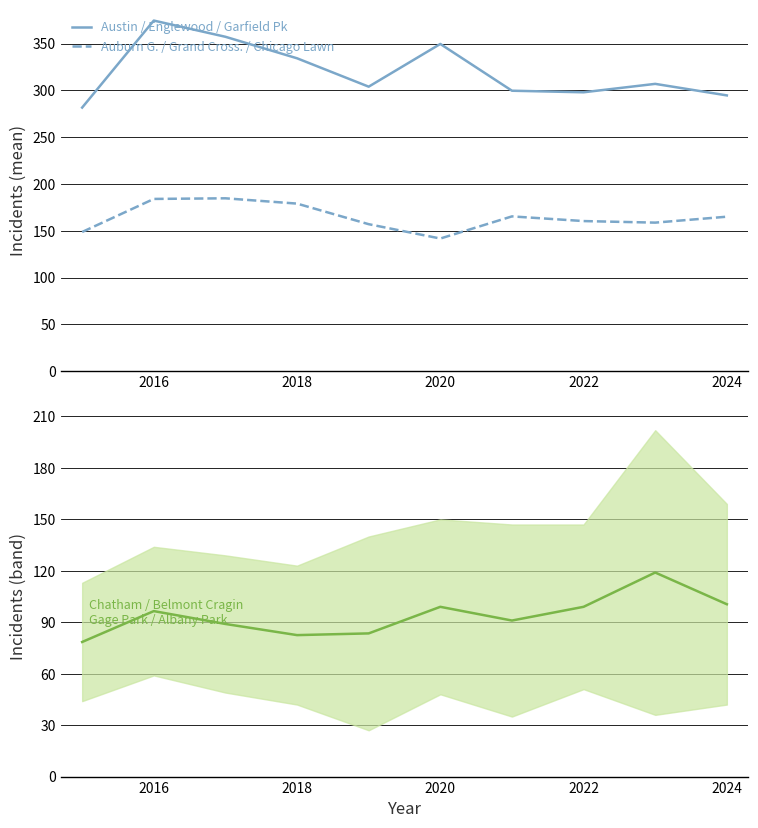

The value of Austin / Englewood / Garfield Pk at 2018 is 334.3. True or false?

True